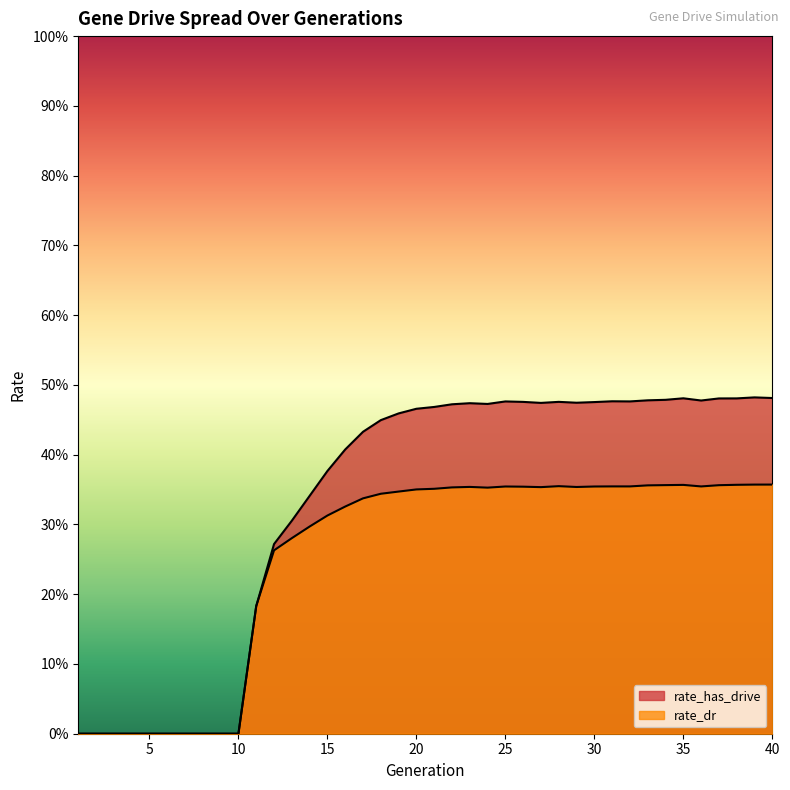

What is the maximum value shown in the chart?

0.5